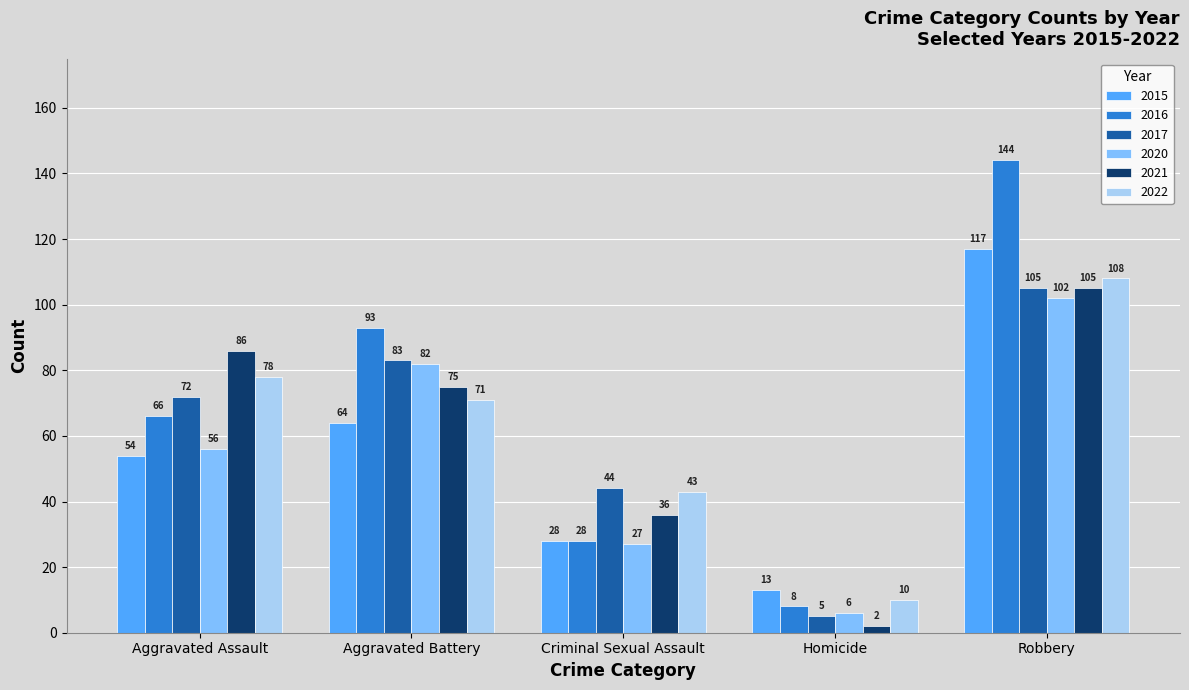

Reading right to left, list all the values displayed in this chart.

2015: 117	13	28	64	54
2016: 144	8	28	93	66
2017: 105	5	44	83	72
2020: 102	6	27	82	56
2021: 105	2	36	75	86
2022: 108	10	43	71	78